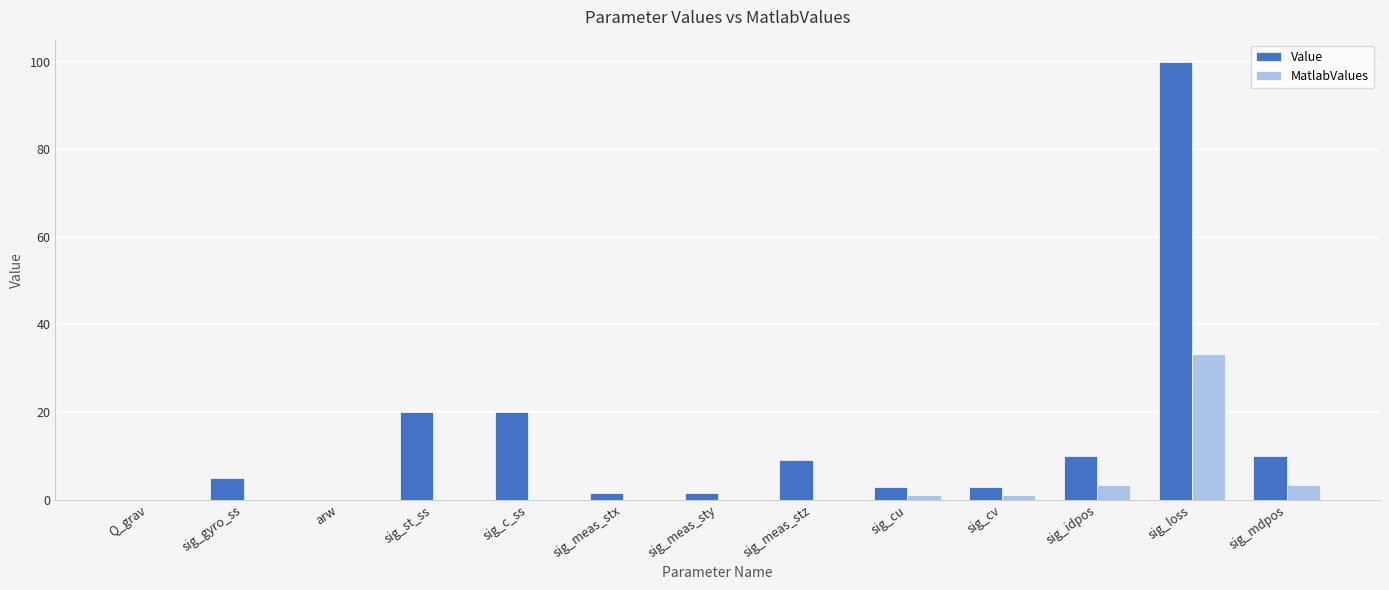

Is the value of MatlabValues at arw greater than the value of Value at sig_gyro_ss?

No